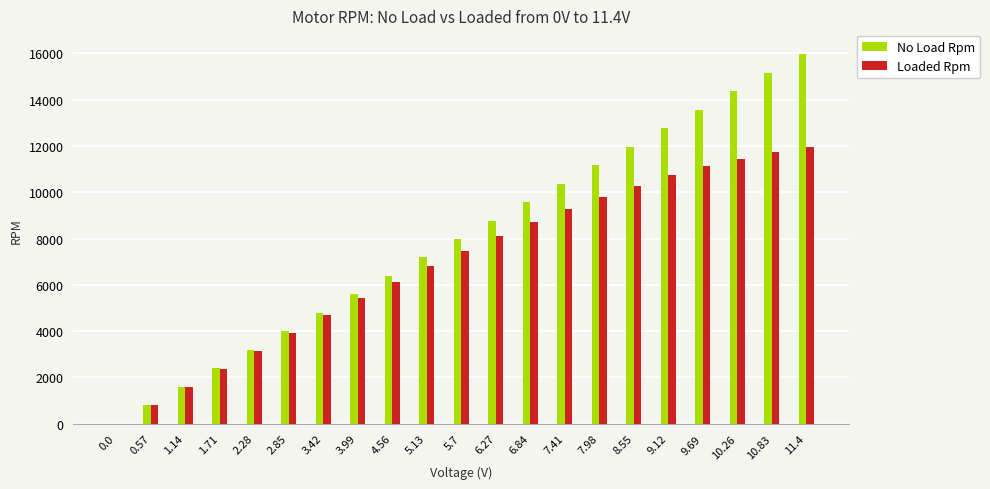

Where does the Loaded Rpm series first go above 7481?

5.7